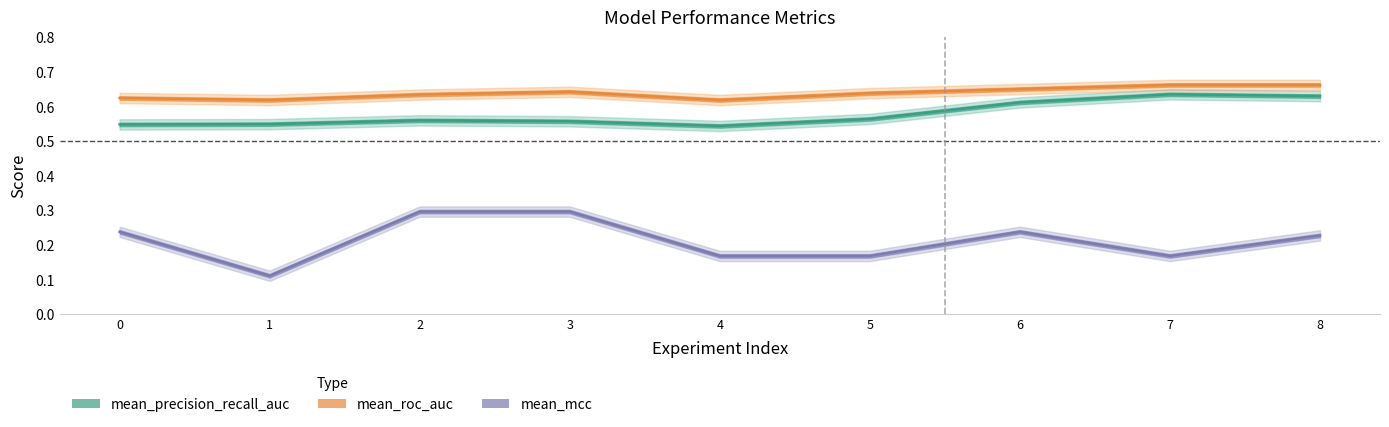

What is the minimum value shown in the chart?

0.1